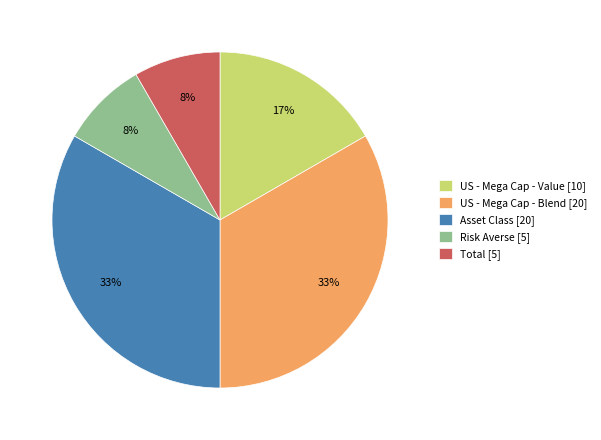

To the nearest percent, what is the combined percentage of Risk Averse [5] and US - Mega Cap - Value [10]?

25%